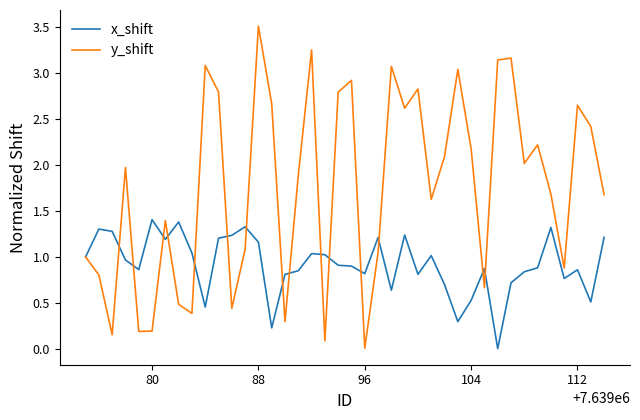

Which series has the largest total across all categories?

y_shift